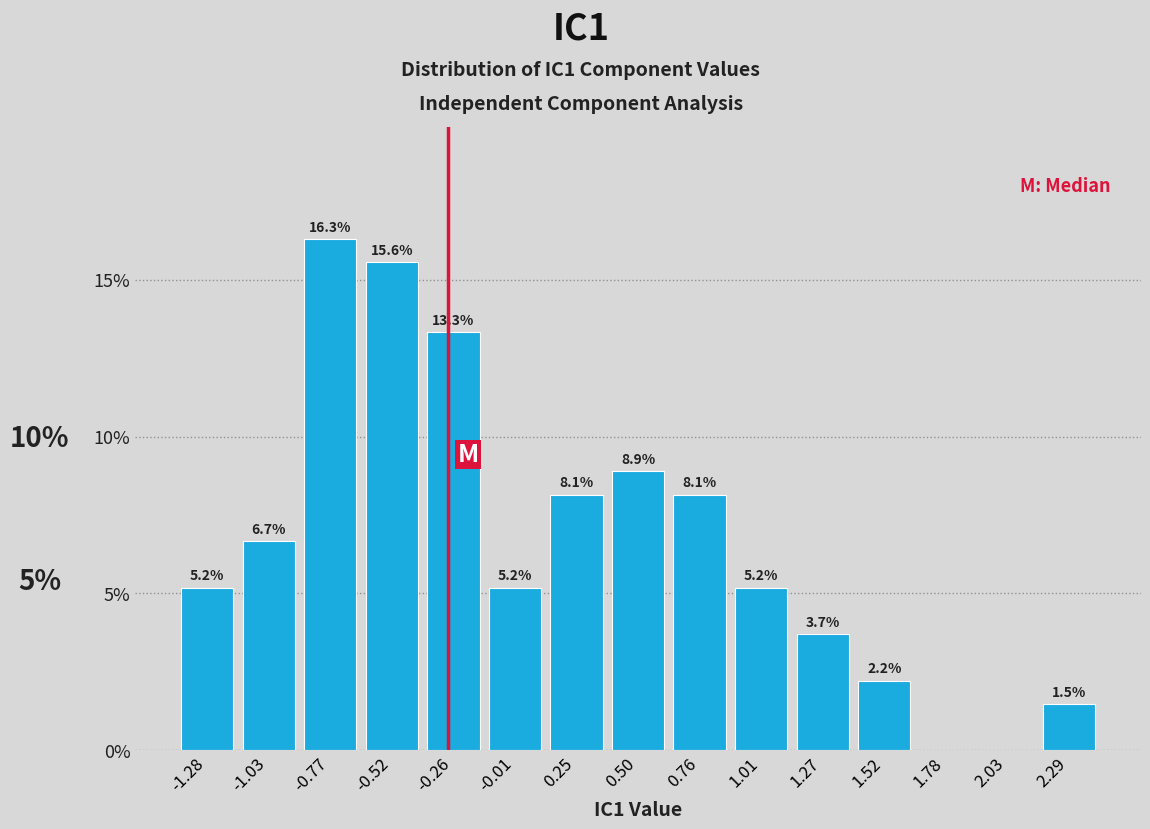

Over which range of the x-axis is the bar tallest?

-0.90 to -0.65